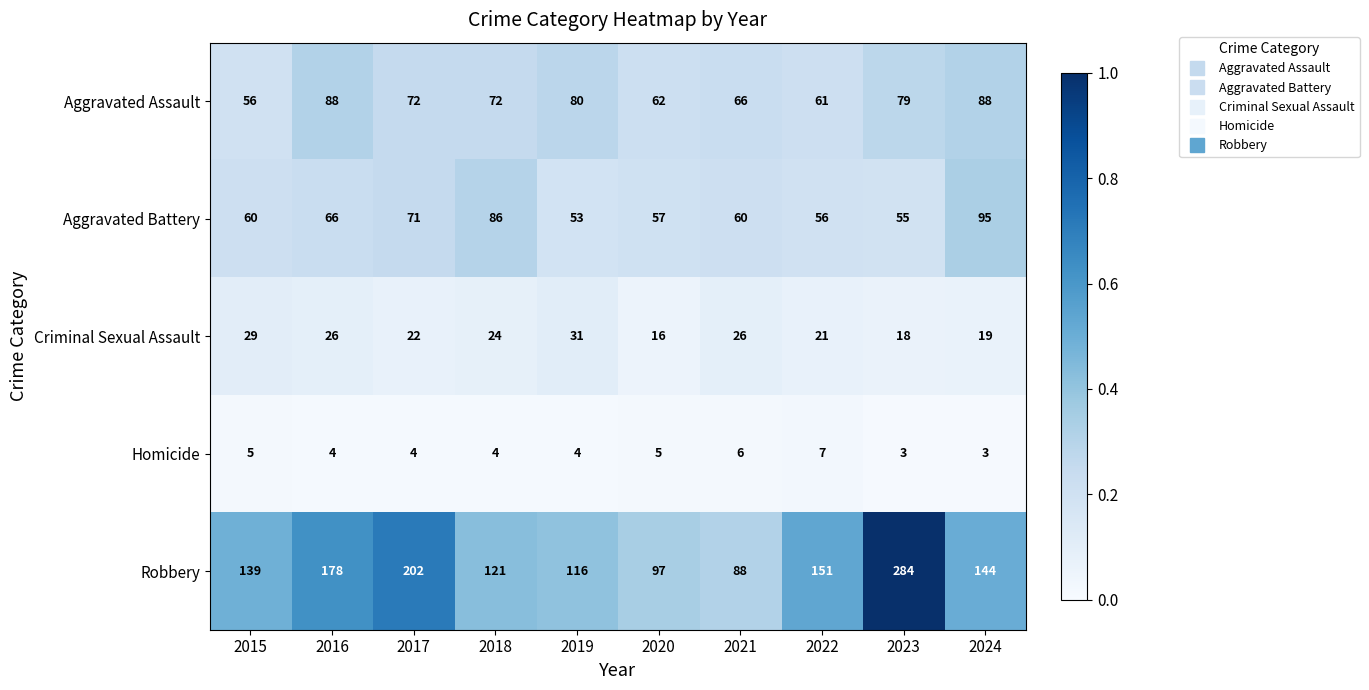

Rank the series by their maximum value, from highest to lowest.

Robbery, Aggravated Battery, Aggravated Assault, Criminal Sexual Assault, Homicide